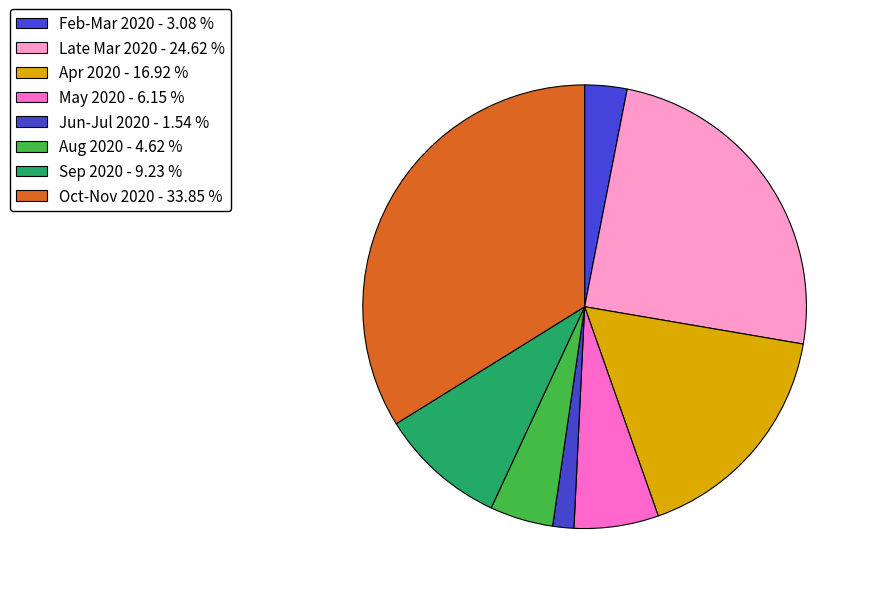

How many segments does this pie chart have?

8